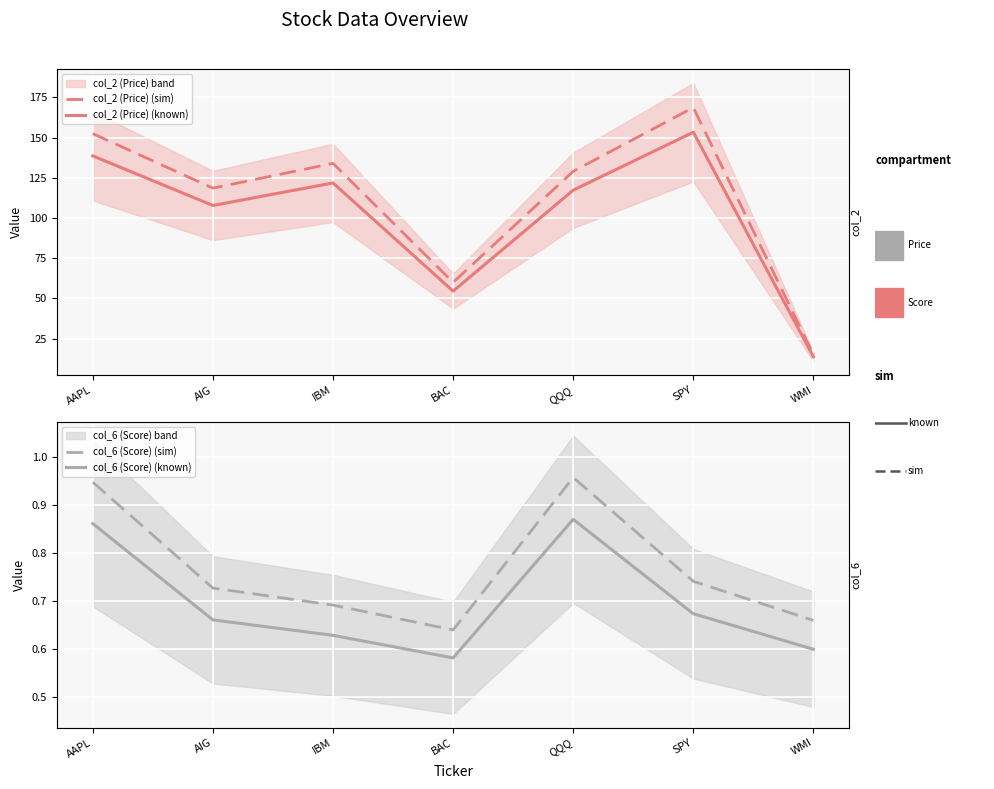

What is the sum of the col_6 (Score) (sim) values at BAC and IBM?

1.3